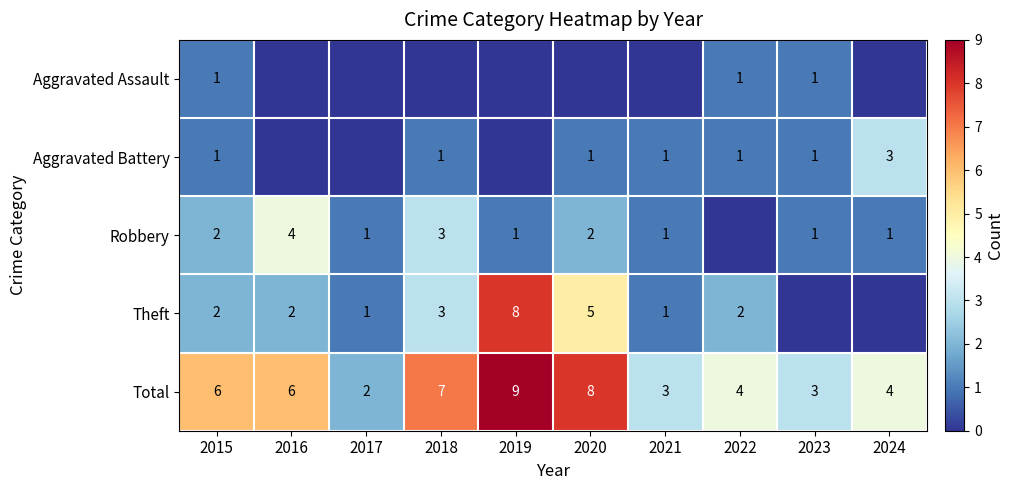

What is the sum of the Theft values at 2017 and 2019?

9